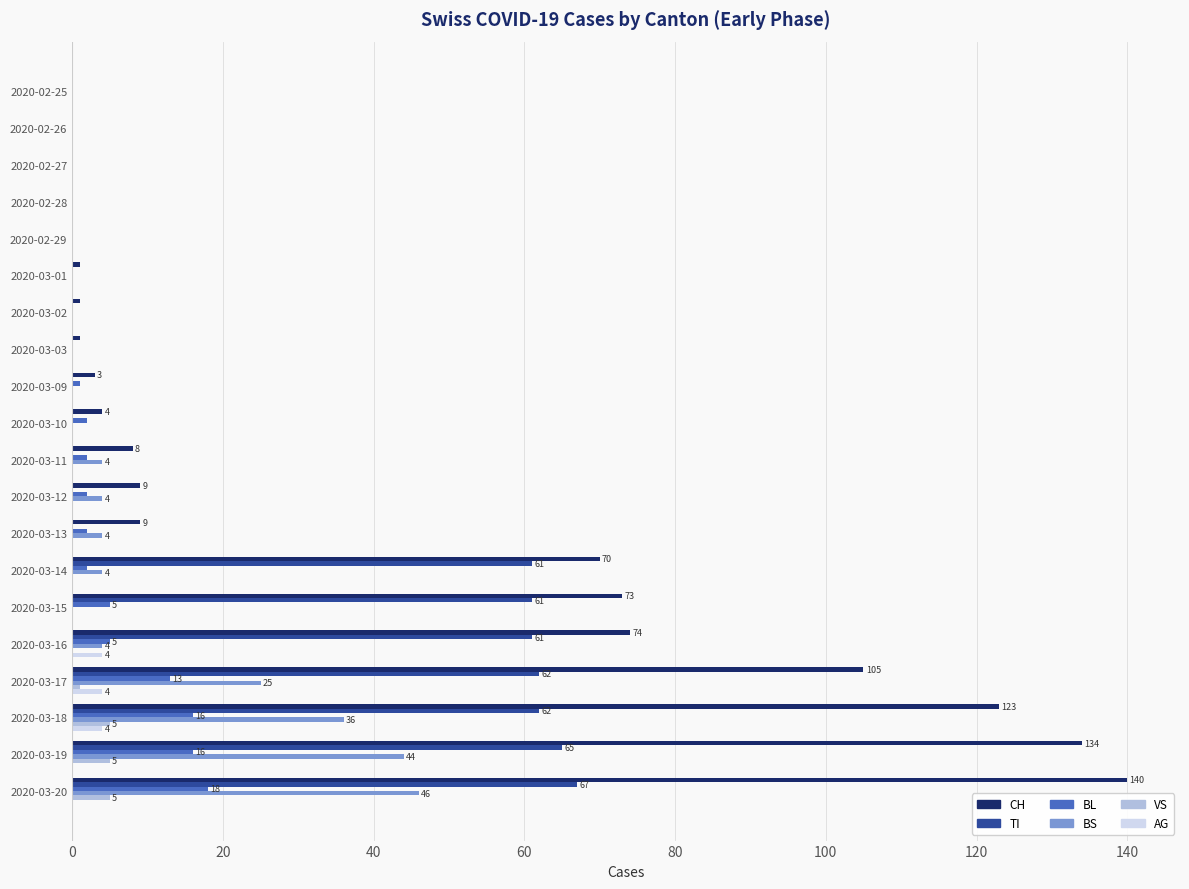

What is the sum of all CH values?

755